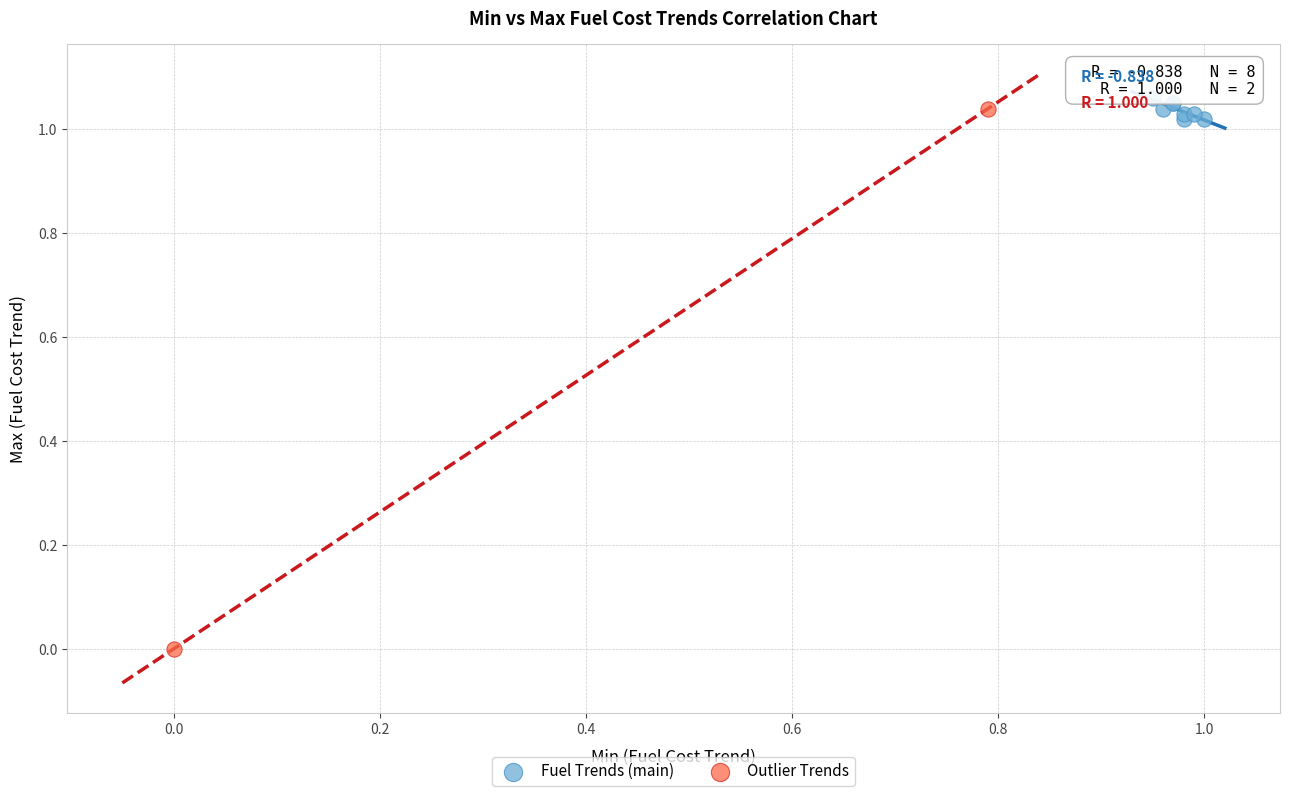

Which series contains the lowest Y value?

Outlier Trends